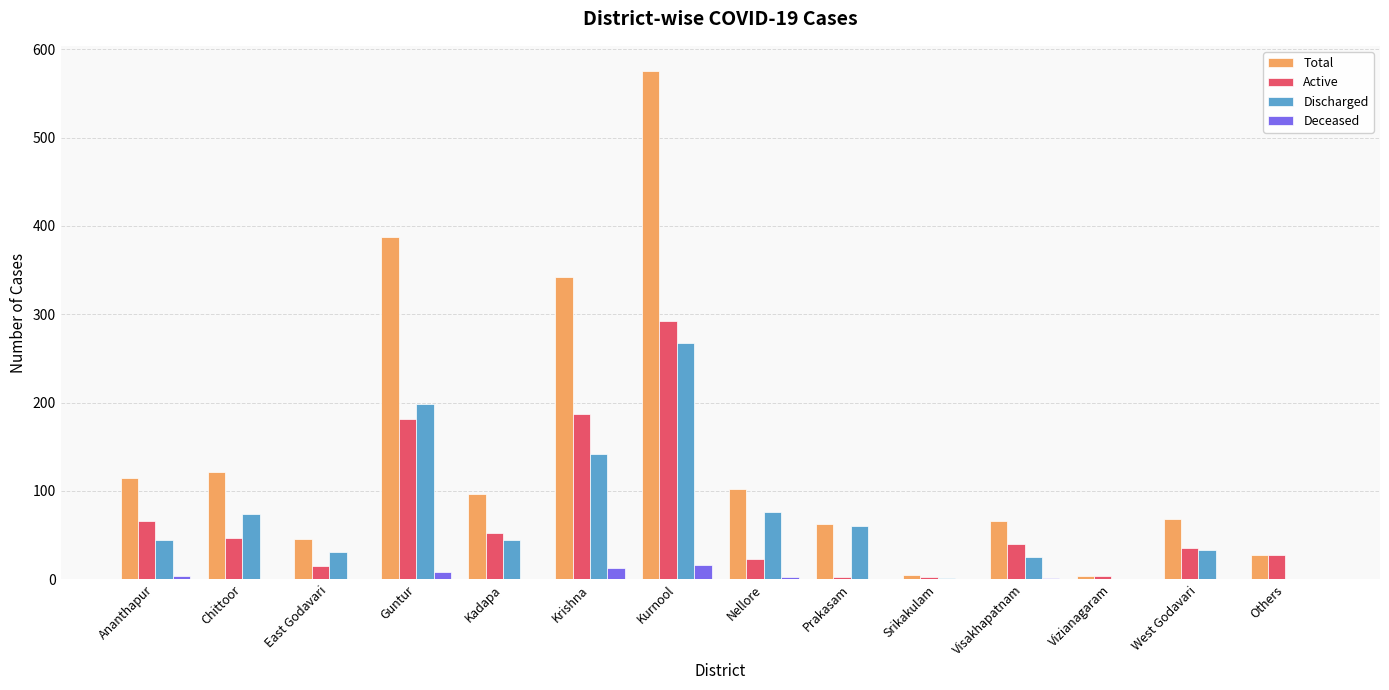

Is the value of Total at Ananthapur greater than the value of Deceased at Kurnool?

Yes